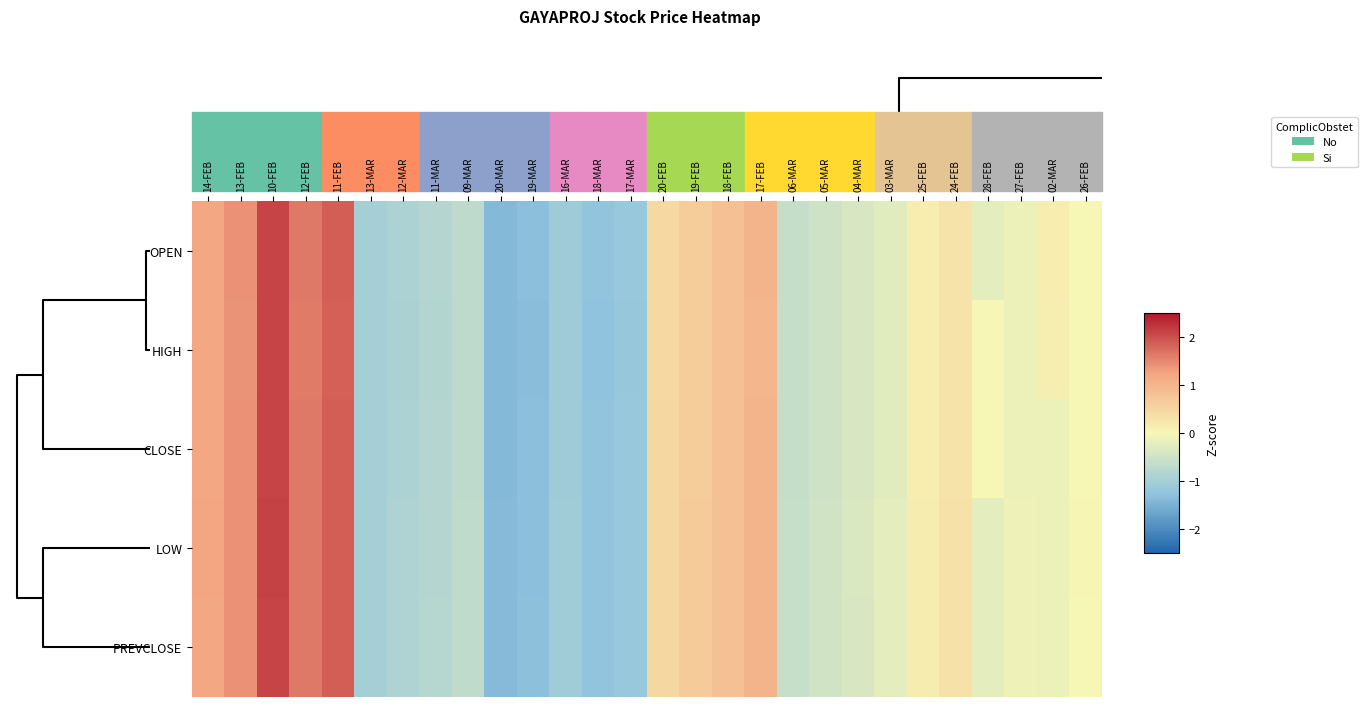

Reading right to left, list all the values displayed in this chart.

OPEN: 26-FEB=0.0	02-MAR=0.1	27-FEB=-0.1	28-FEB=-0.3	24-FEB=0.3	25-FEB=0.2	03-MAR=-0.3	04-MAR=-0.4	05-MAR=-0.5	06-MAR=-0.6	17-FEB=1.0	18-FEB=0.8	19-FEB=0.6	20-FEB=0.5	17-MAR=-1.2	18-MAR=-1.2	16-MAR=-1.1	19-MAR=-1.3	20-MAR=-1.4	09-MAR=-0.7	11-MAR=-0.8	12-MAR=-0.9	13-MAR=-1.0	11-FEB=1.9	12-FEB=1.6	10-FEB=2.1	13-FEB=1.4	14-FEB=1.2
HIGH: 26-FEB=0.0	02-MAR=0.1	27-FEB=-0.1	28-FEB=-0.0	24-FEB=0.3	25-FEB=0.1	03-MAR=-0.3	04-MAR=-0.4	05-MAR=-0.5	06-MAR=-0.6	17-FEB=1.0	18-FEB=0.8	19-FEB=0.6	20-FEB=0.5	17-MAR=-1.2	18-MAR=-1.3	16-MAR=-1.1	19-MAR=-1.3	20-MAR=-1.4	09-MAR=-0.7	11-MAR=-0.8	12-MAR=-0.9	13-MAR=-1.0	11-FEB=1.9	12-FEB=1.6	10-FEB=2.1	13-FEB=1.4	14-FEB=1.2
CLOSE: 26-FEB=0.0	02-MAR=-0.1	27-FEB=-0.1	28-FEB=0.0	24-FEB=0.3	25-FEB=0.2	03-MAR=-0.3	04-MAR=-0.4	05-MAR=-0.5	06-MAR=-0.6	17-FEB=1.0	18-FEB=0.8	19-FEB=0.6	20-FEB=0.5	17-MAR=-1.2	18-MAR=-1.2	16-MAR=-1.1	19-MAR=-1.3	20-MAR=-1.4	09-MAR=-0.7	11-MAR=-0.8	12-MAR=-0.9	13-MAR=-1.0	11-FEB=1.9	12-FEB=1.6	10-FEB=2.1	13-FEB=1.4	14-FEB=1.2
LOW: 26-FEB=0.0	02-MAR=-0.1	27-FEB=-0.1	28-FEB=-0.2	24-FEB=0.3	25-FEB=0.2	03-MAR=-0.2	04-MAR=-0.4	05-MAR=-0.5	06-MAR=-0.6	17-FEB=1.0	18-FEB=0.8	19-FEB=0.6	20-FEB=0.5	17-MAR=-1.2	18-MAR=-1.2	16-MAR=-1.1	19-MAR=-1.3	20-MAR=-1.4	09-MAR=-0.7	11-MAR=-0.8	12-MAR=-0.9	13-MAR=-1.0	11-FEB=1.9	12-FEB=1.6	10-FEB=2.1	13-FEB=1.4	14-FEB=1.2
PREVCLOSE: 26-FEB=0.0	02-MAR=-0.1	27-FEB=-0.1	28-FEB=-0.2	24-FEB=0.3	25-FEB=0.2	03-MAR=-0.2	04-MAR=-0.4	05-MAR=-0.5	06-MAR=-0.6	17-FEB=1.0	18-FEB=0.8	19-FEB=0.6	20-FEB=0.5	17-MAR=-1.2	18-MAR=-1.2	16-MAR=-1.1	19-MAR=-1.3	20-MAR=-1.4	09-MAR=-0.7	11-MAR=-0.8	12-MAR=-0.9	13-MAR=-1.0	11-FEB=1.9	12-FEB=1.6	10-FEB=2.1	13-FEB=1.4	14-FEB=1.2